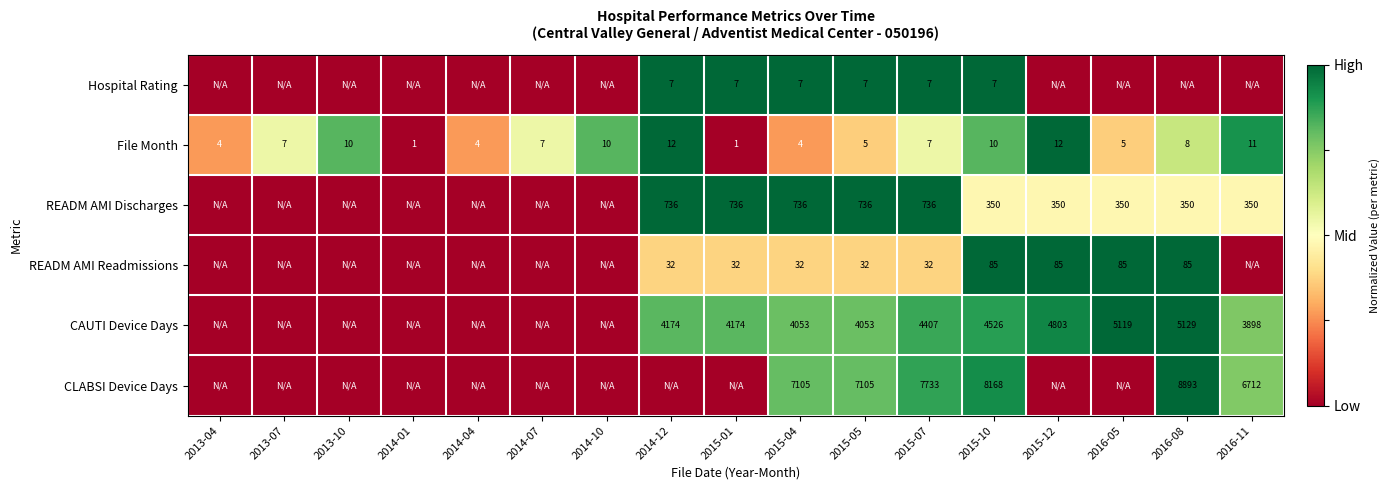

What value does the File Month series have at 2013-10?

10